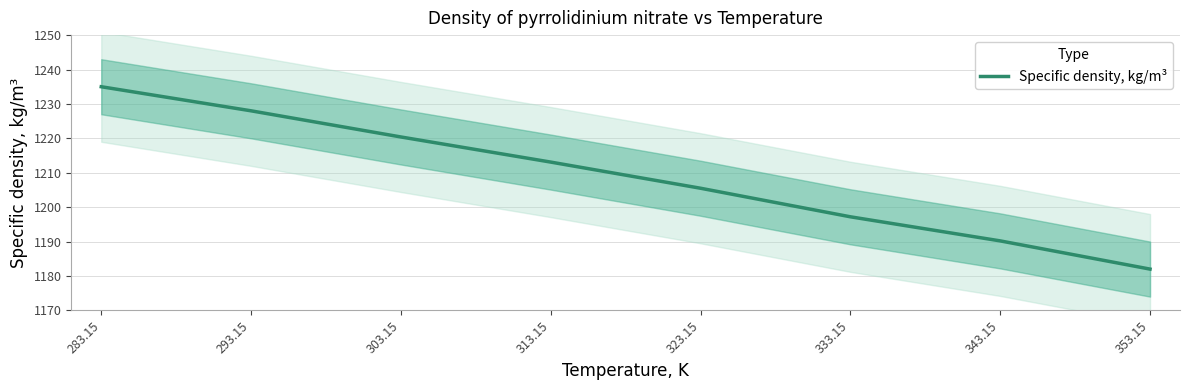

What is the sum of the values at 343.15 and 333.15?

2387.4